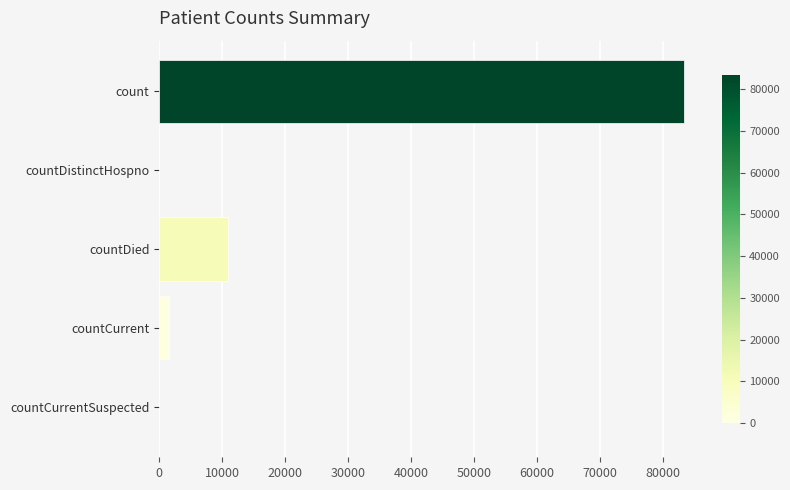

At which label is the value closest to 41724?

countDied